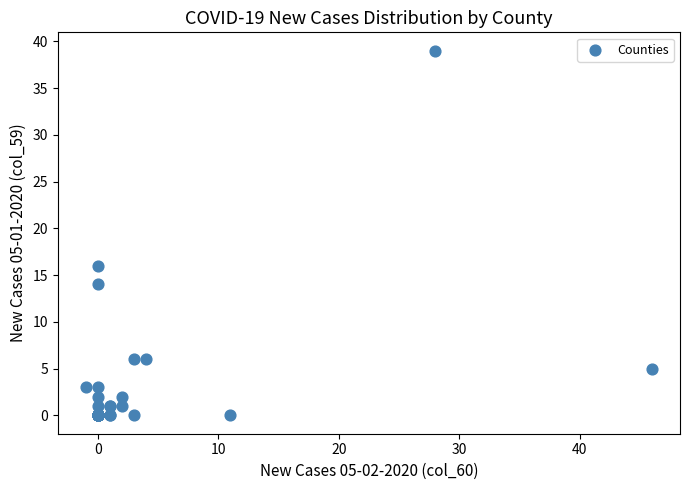

What Y value in the scatter plot is closest to 19?

16